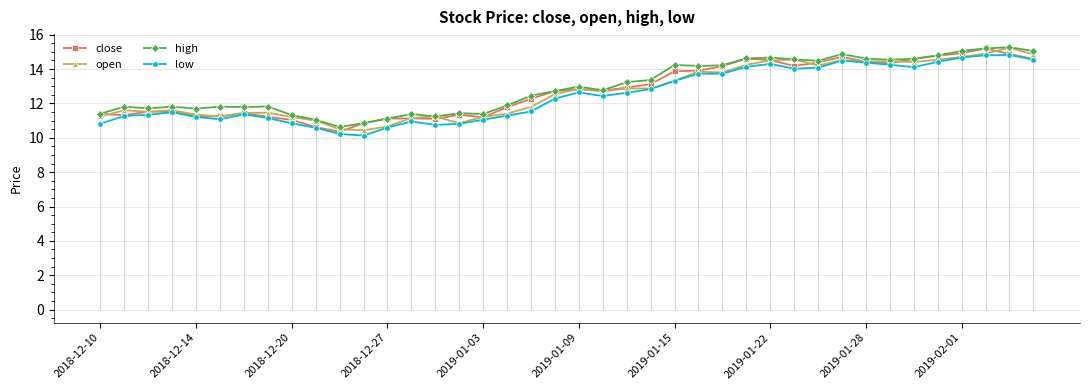

What is the maximum value shown in the chart?

15.3